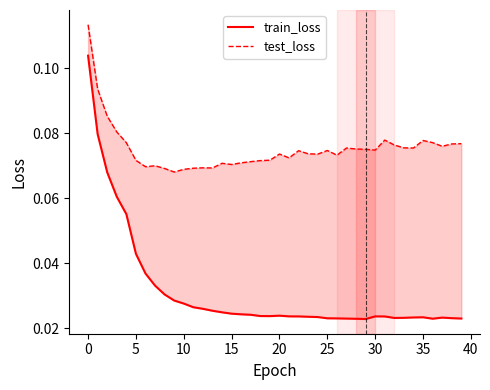

How many data points does each series have?

40